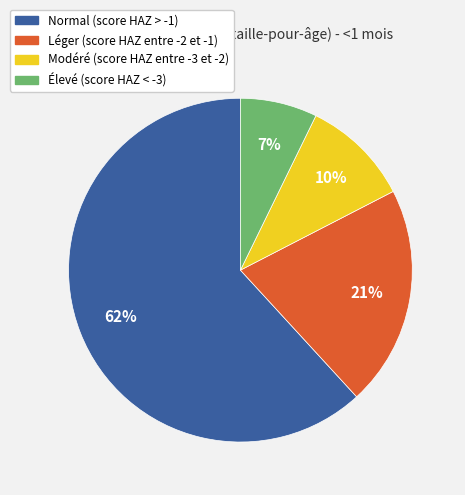

Do Élevé (score HAZ < -3) and Modéré (score HAZ entre -3 et -2) together represent more than half of the pie?

No